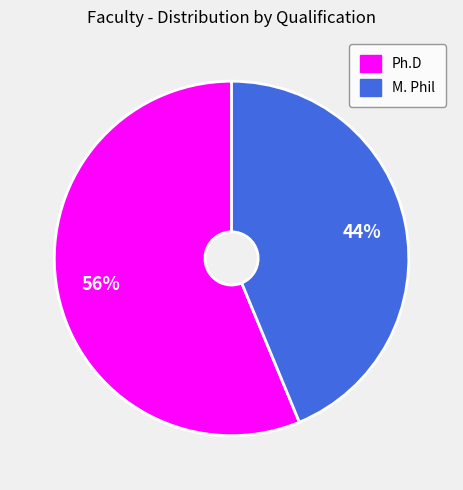

To the nearest percent, what is the average slice percentage?

50%